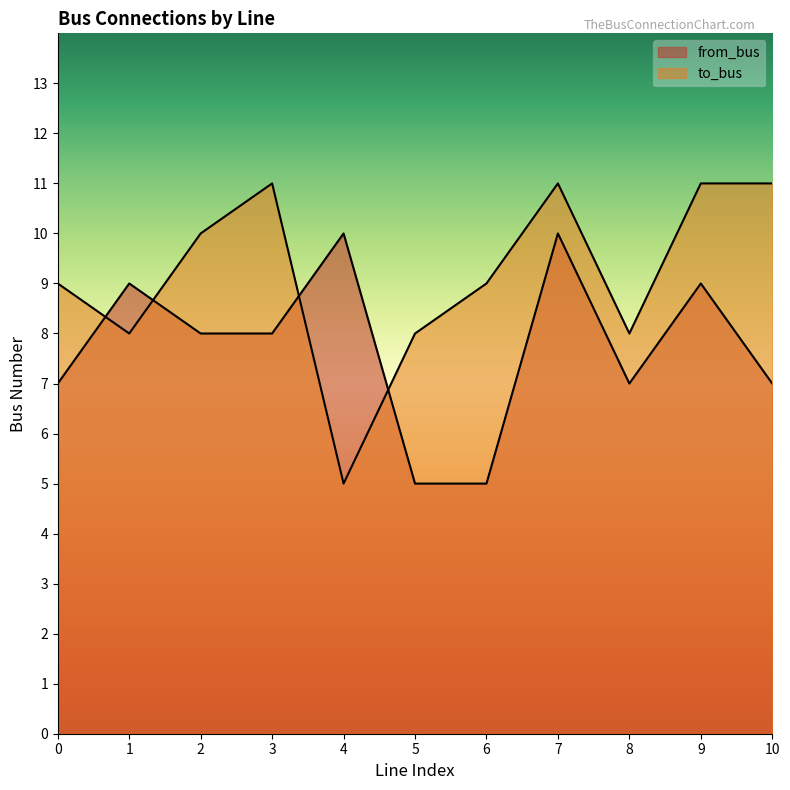

Which series has the widest spread of values?

to_bus